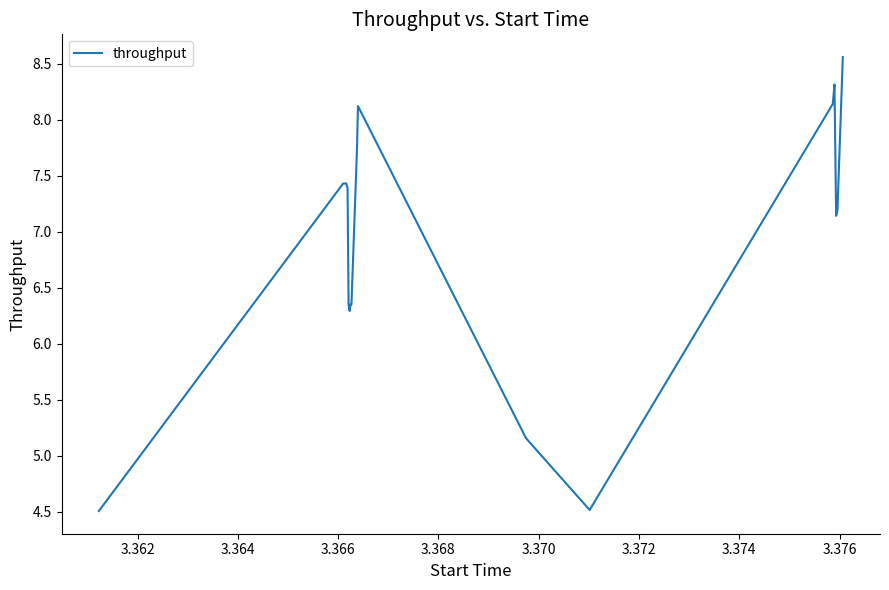

What is the greatest value displayed?

8.6